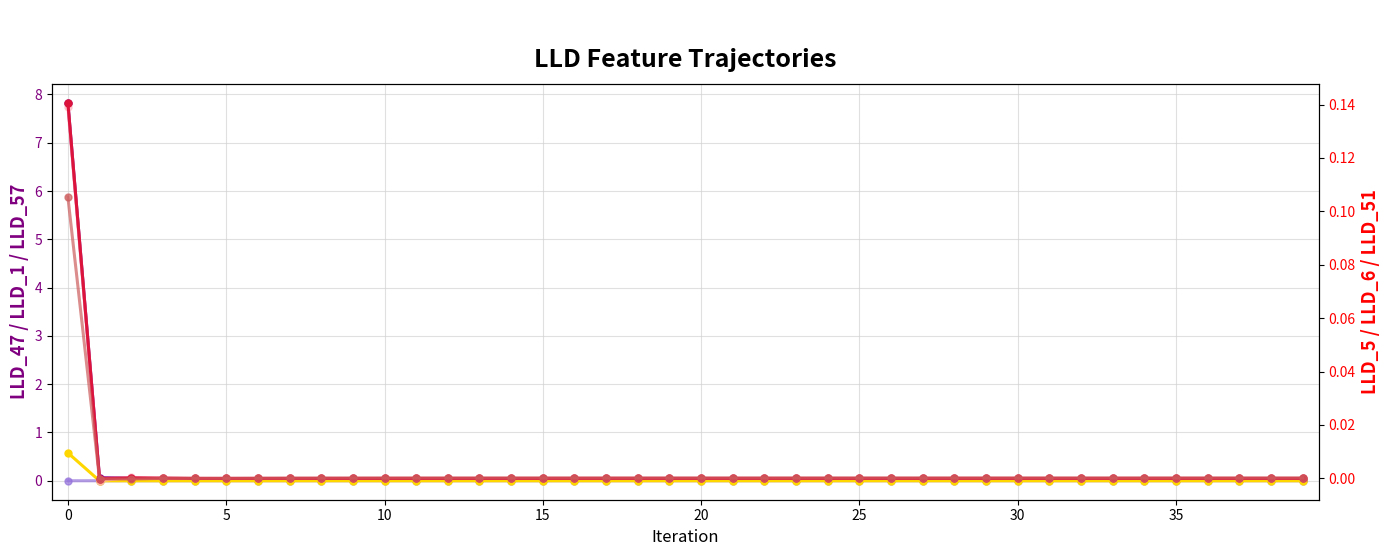

How many times do LLD_51 and LLD_5 cross each other?

3